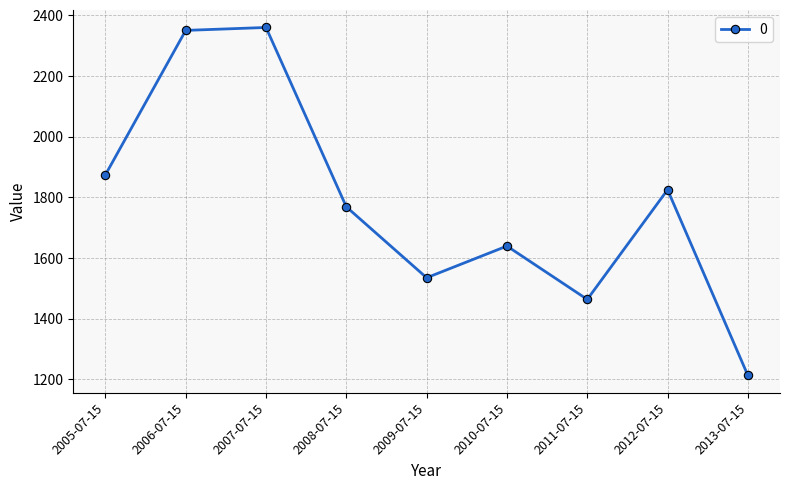

The value at 2008-07-15 is 1768.6. True or false?

True